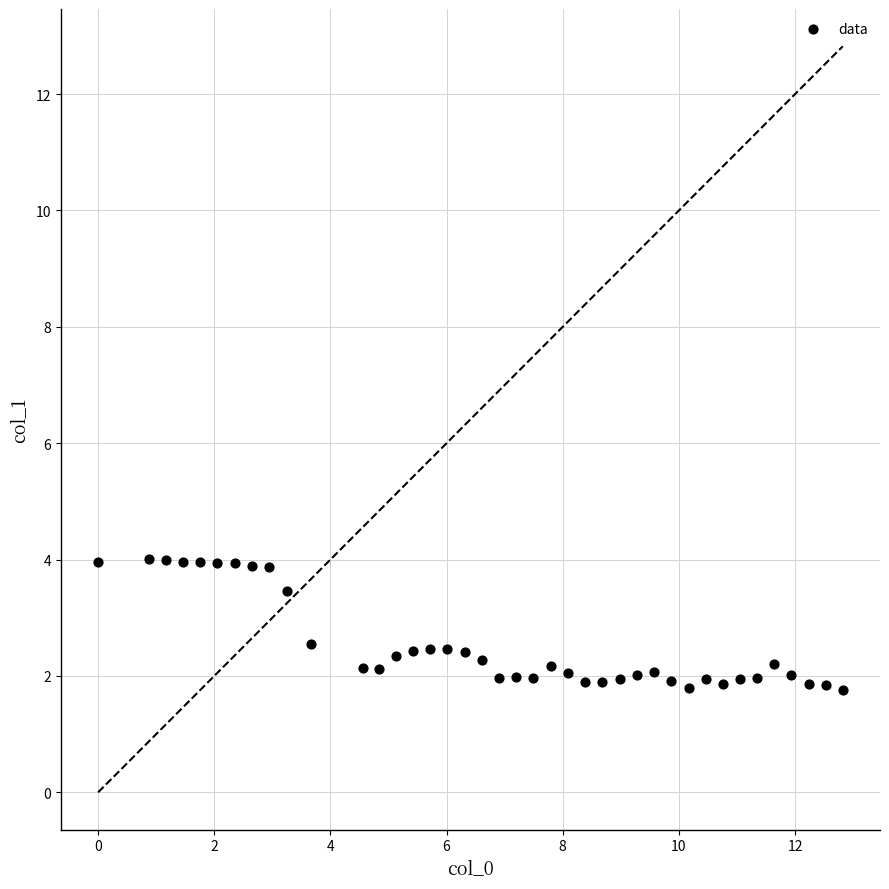

What is the range of Y values (max minus min)?

2.2